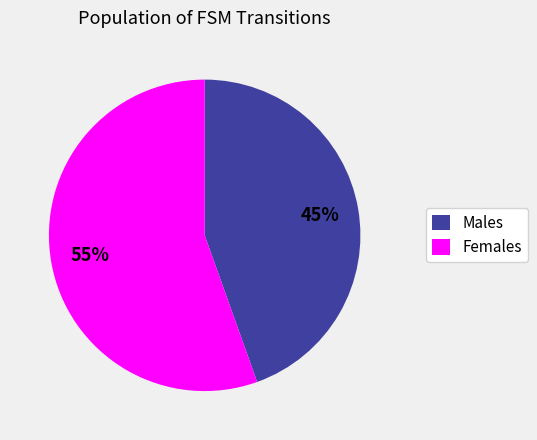

To the nearest percent, what is the combined percentage of Males and Females?

100%